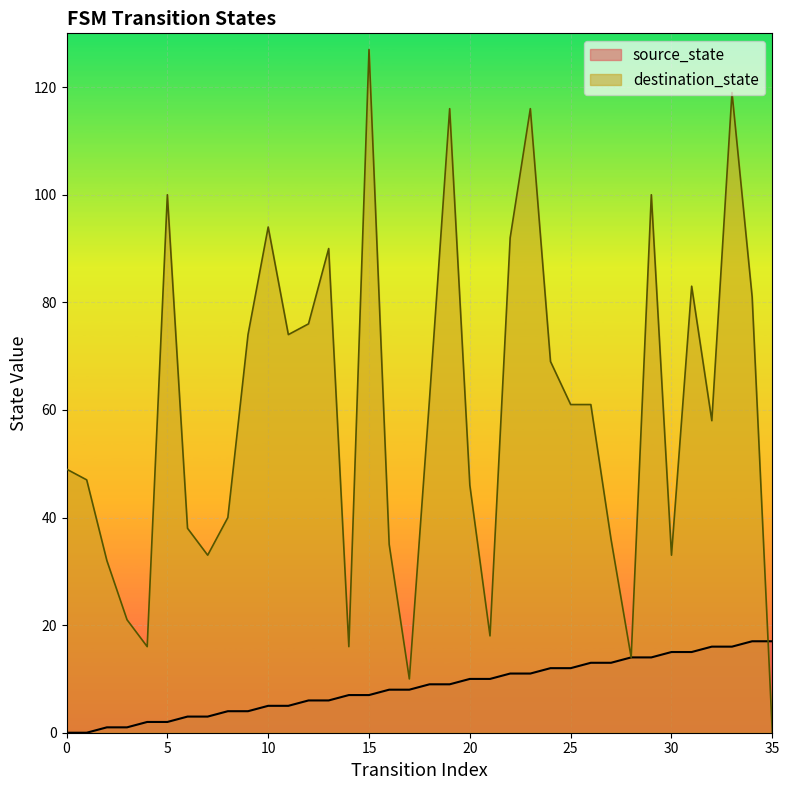

Rank the series by their maximum value, from highest to lowest.

destination_state, source_state